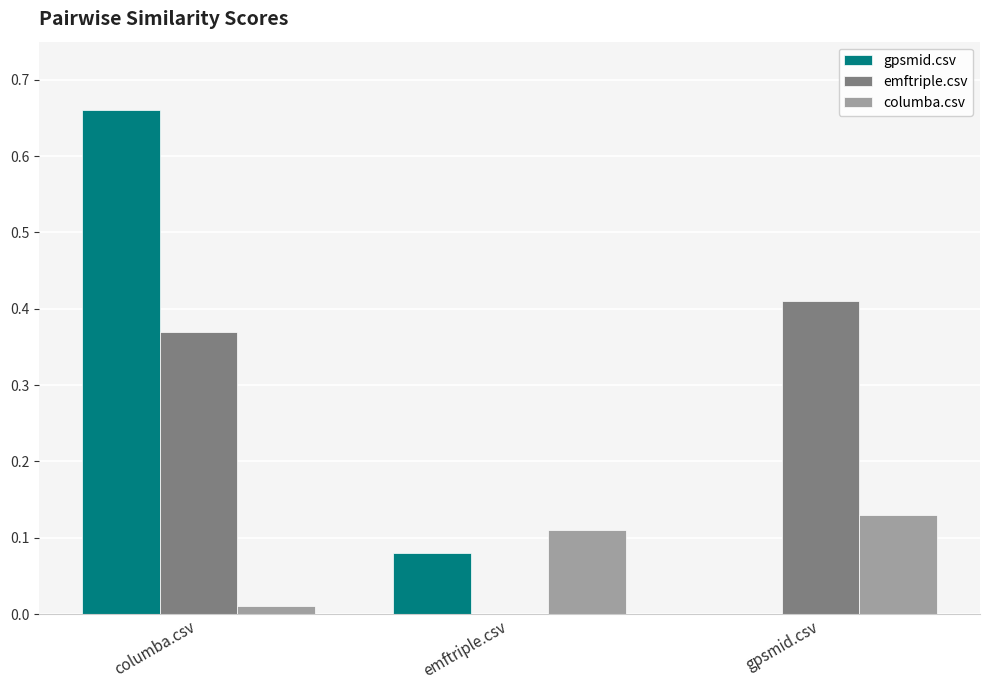

True or false: gpsmid.csv has a value of -0.4 at gpsmid.csv.

False